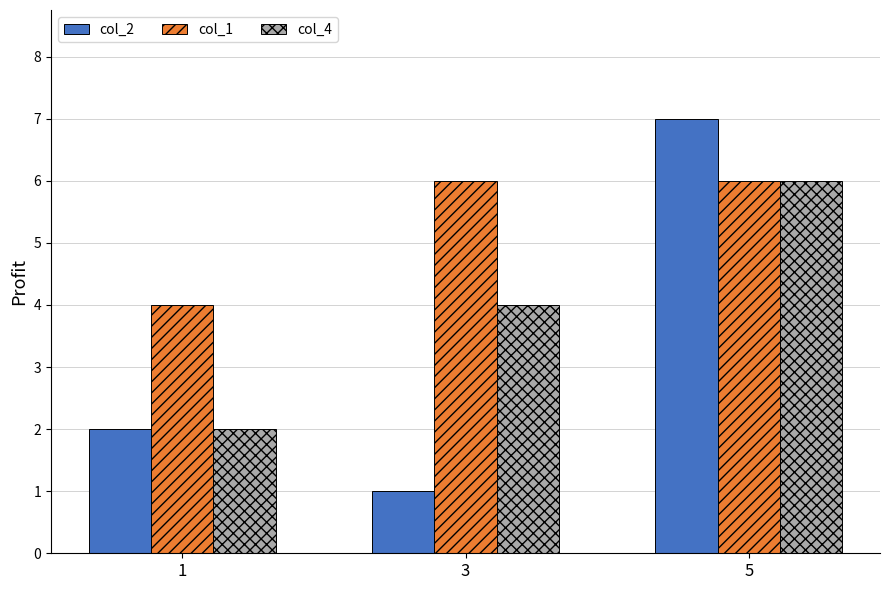

The col_2 series shows 2 at 1. True or false?

True